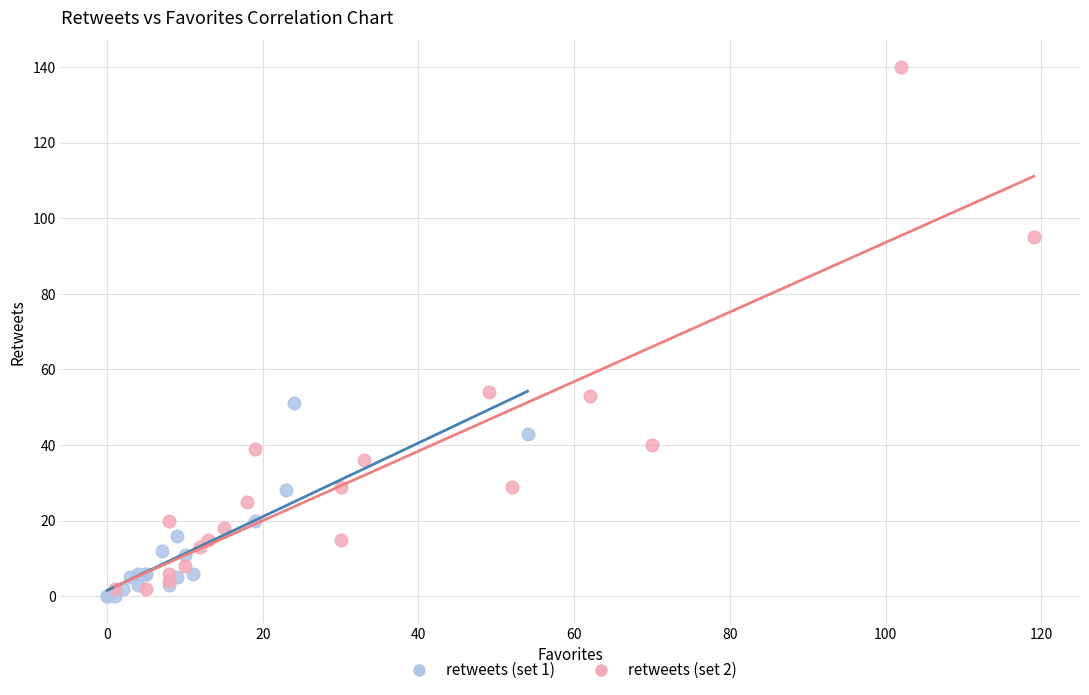

Which series has the largest Y range (max minus min)?

retweets (set 2)